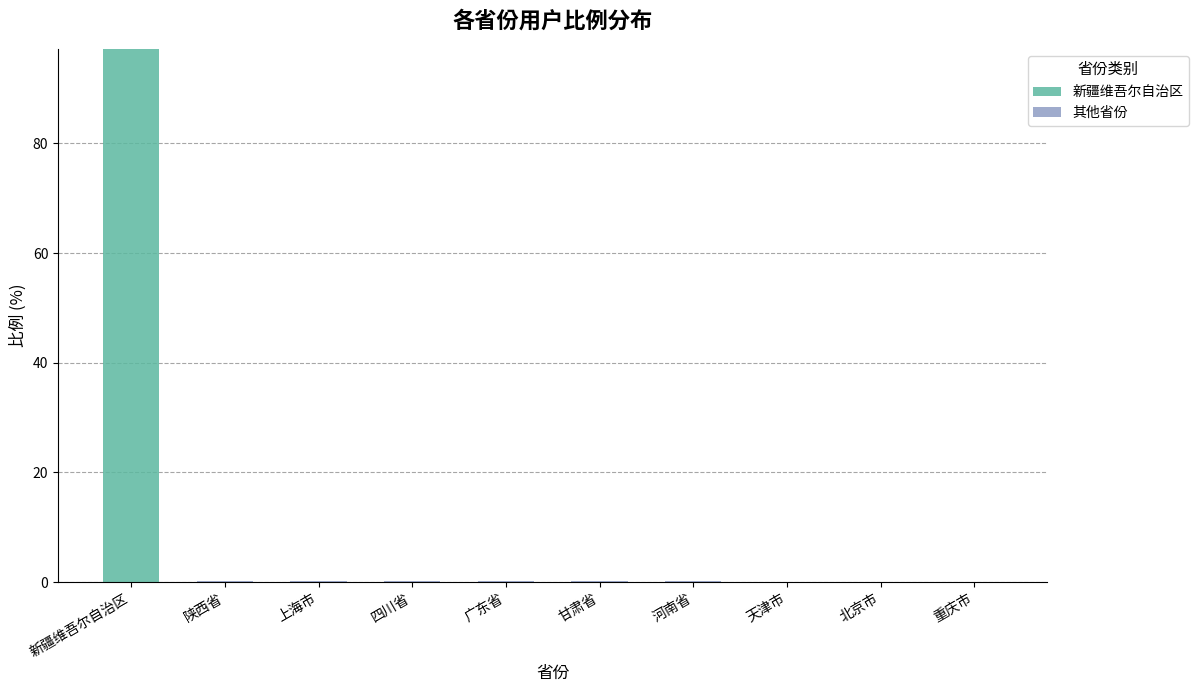

What is the highest value of the 新疆维吾尔自治区 series?

97.3